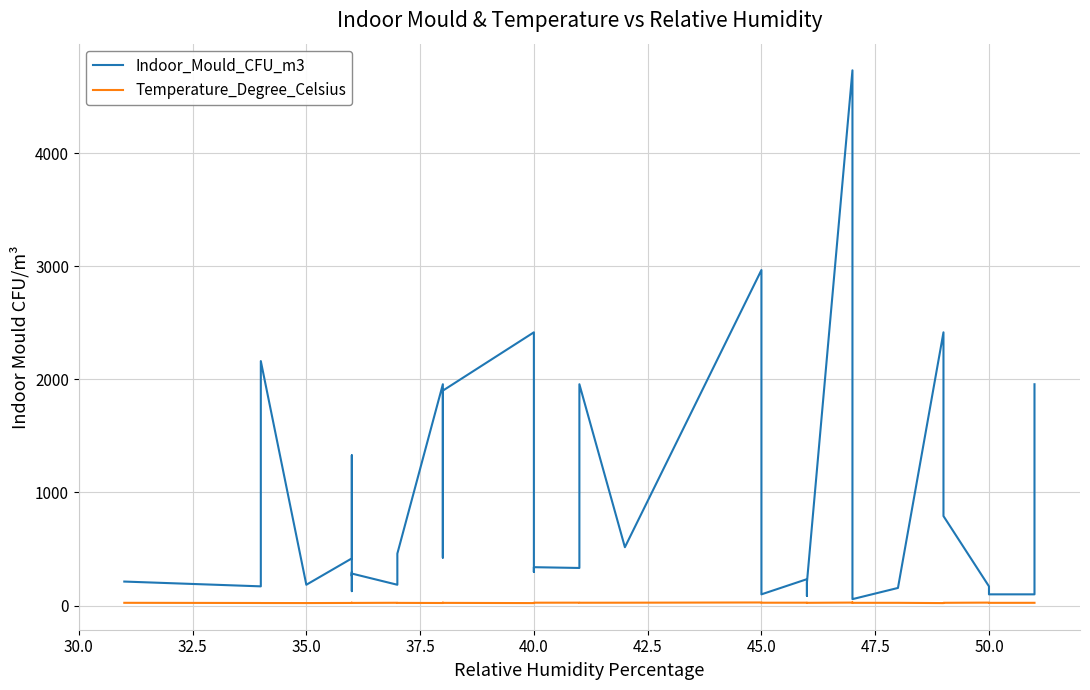

What is the average value of the Indoor_Mould_CFU_m3 series?

811.4